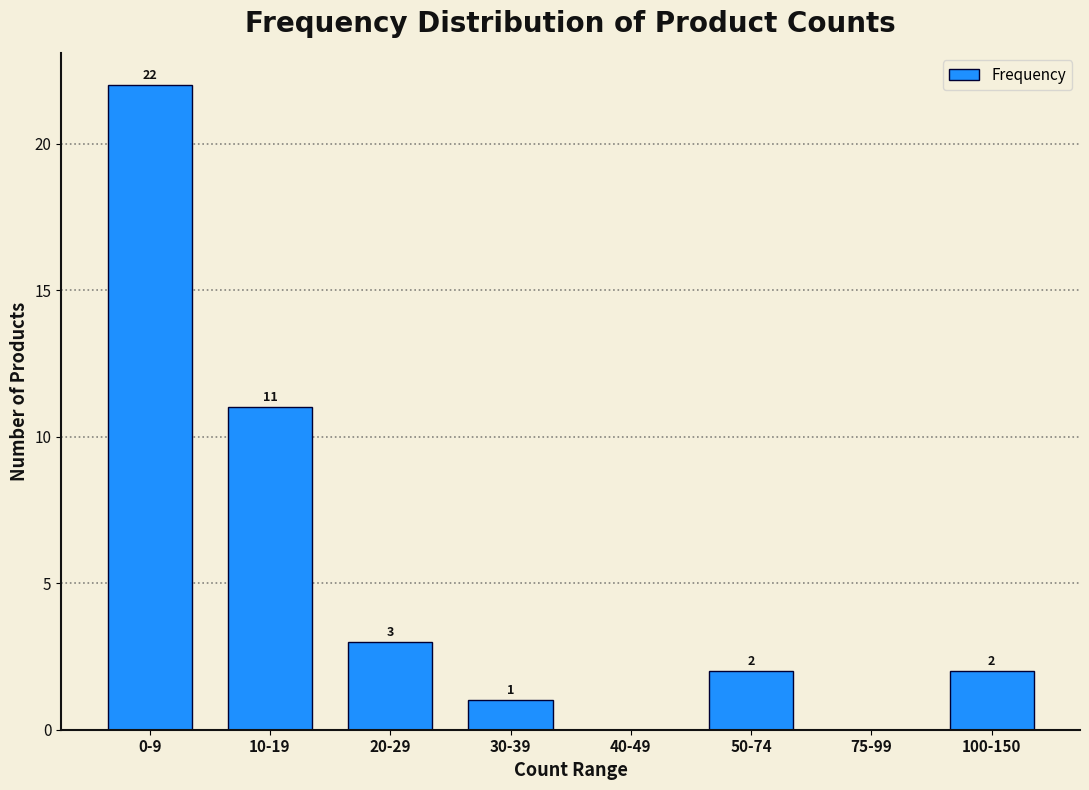

Reading left to right, extract all data points from this chart.

0-9=22	10-19=11	20-29=3	30-39=1	40-49=0	50-74=2	75-99=0	100-150=2